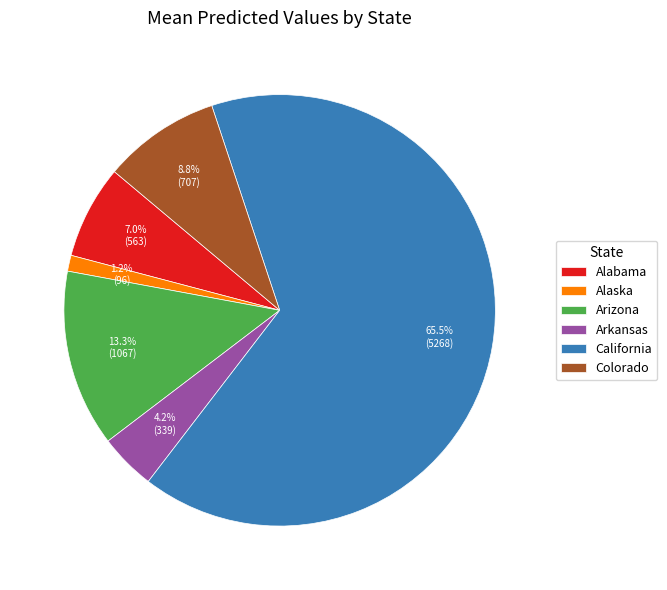

Which category has the biggest portion of the pie?

California